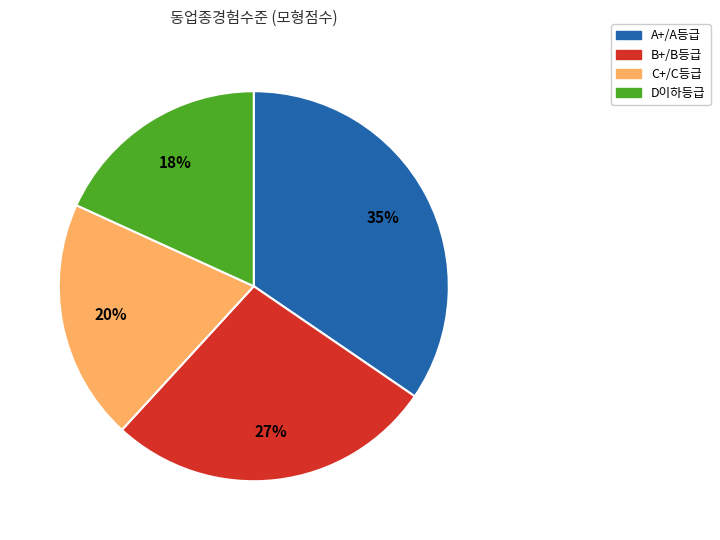

To the nearest percent, what is the average slice percentage?

25%